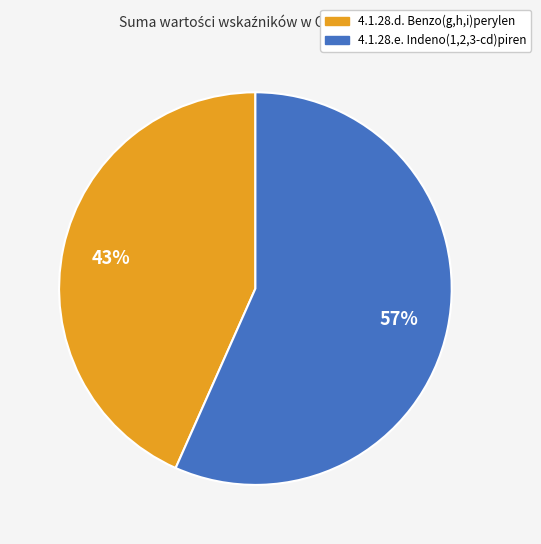

Does 4.1.28.e. Indeno(1,2,3-cd)piren represent more than half of the total?

Yes